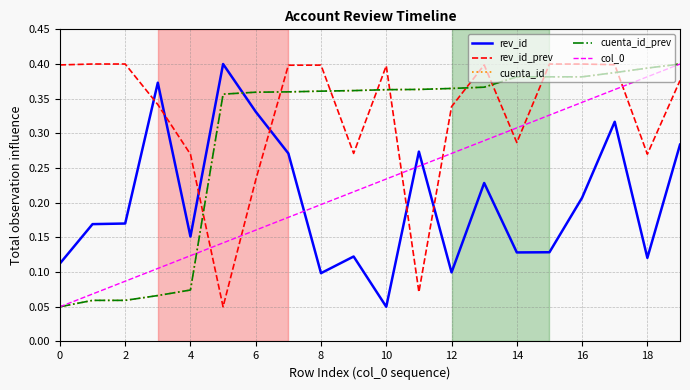

Which category has the highest value in the col_0 series?

19